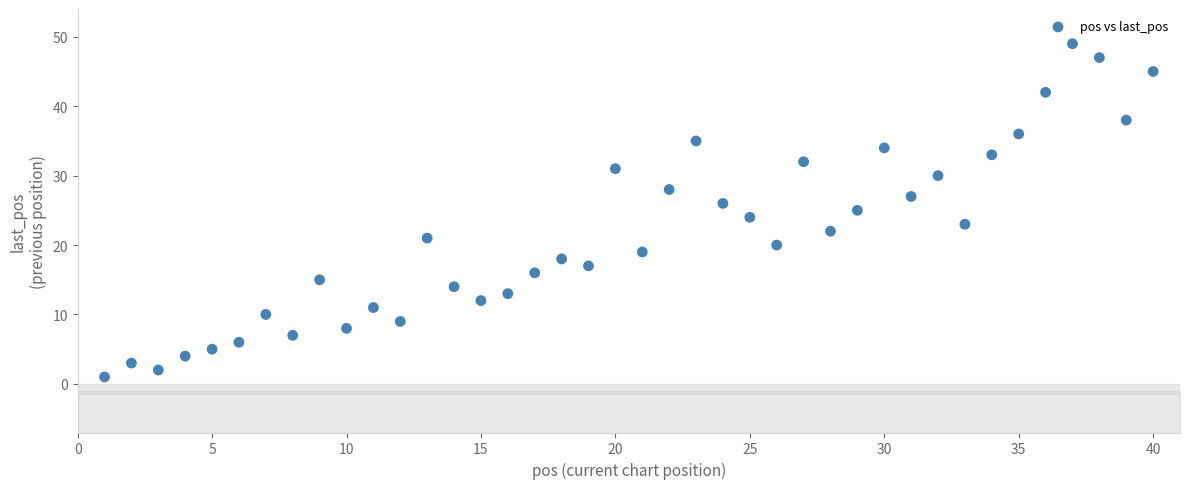

What is the range of Y values (max minus min)?

48